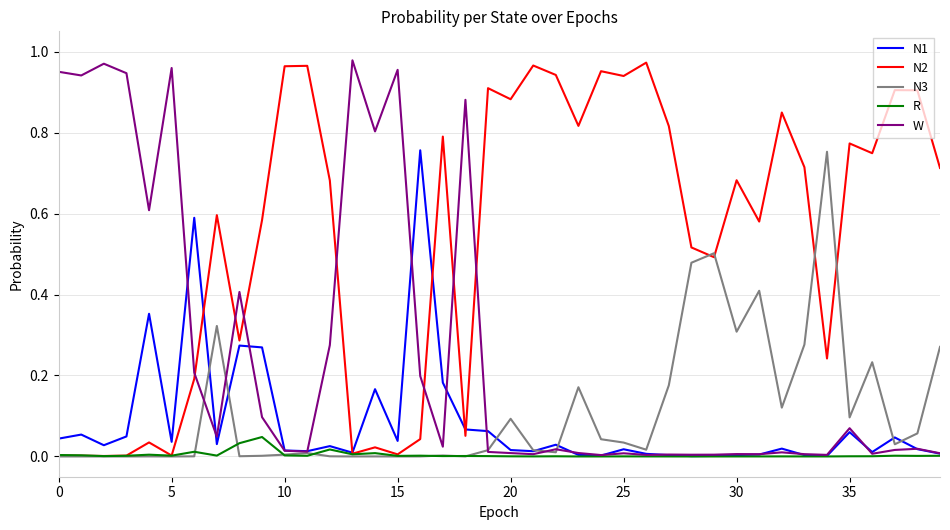

Which series ends up on top after the final intersection of N3 and R?

N3